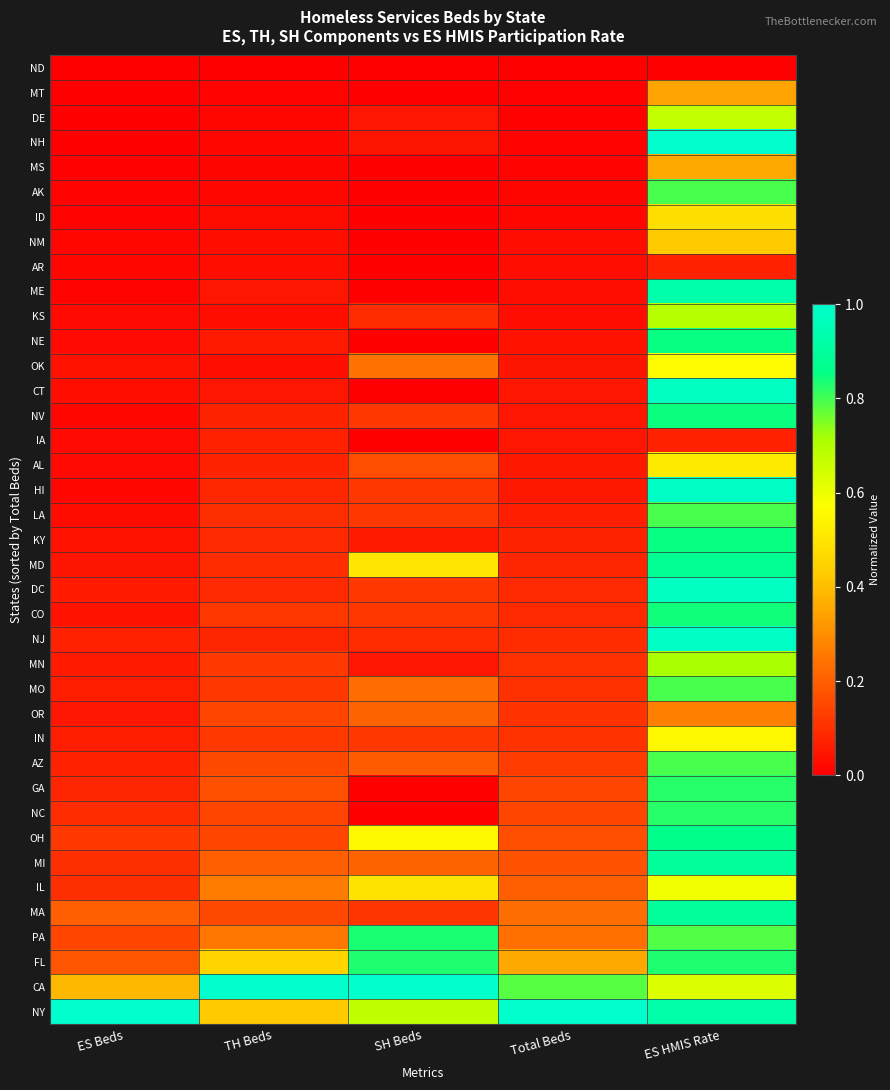

Which label corresponds to the largest value in the chart?

ES HMIS Rate